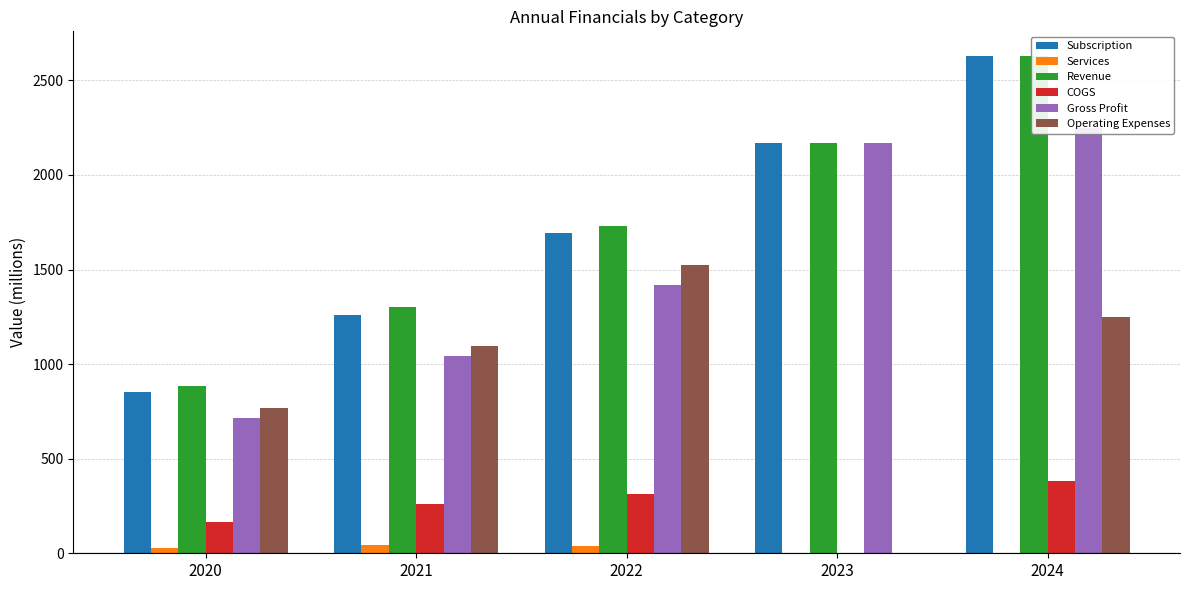

How many bars are there in each group?

6